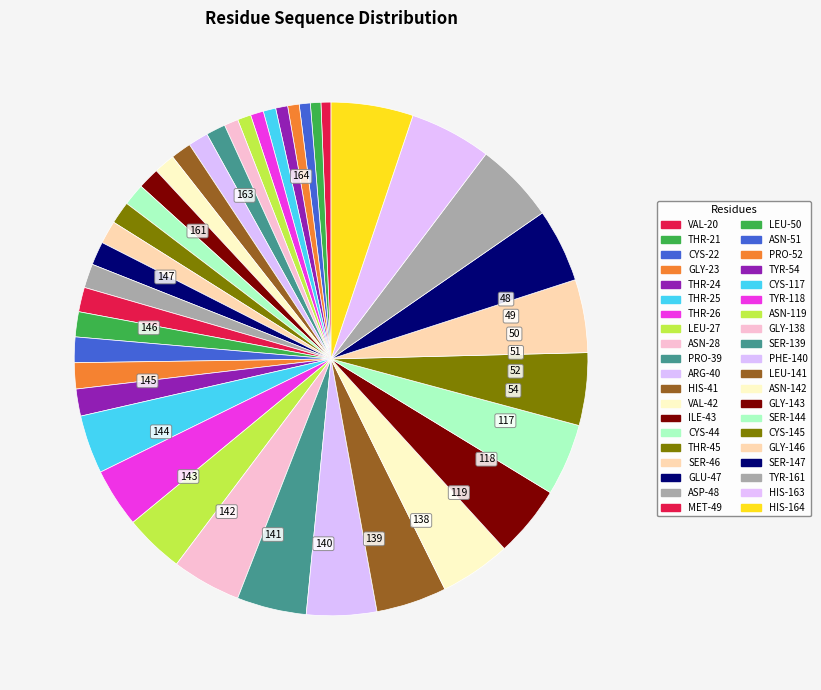

The PRO-39 slice represents 11% of the pie. True or false?

False